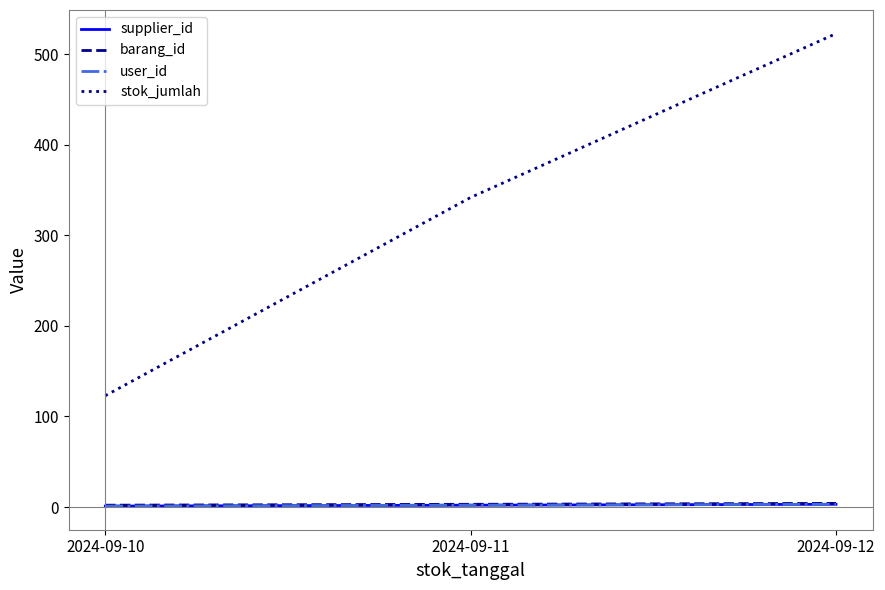

What is the average value of the stok_jumlah series?

329